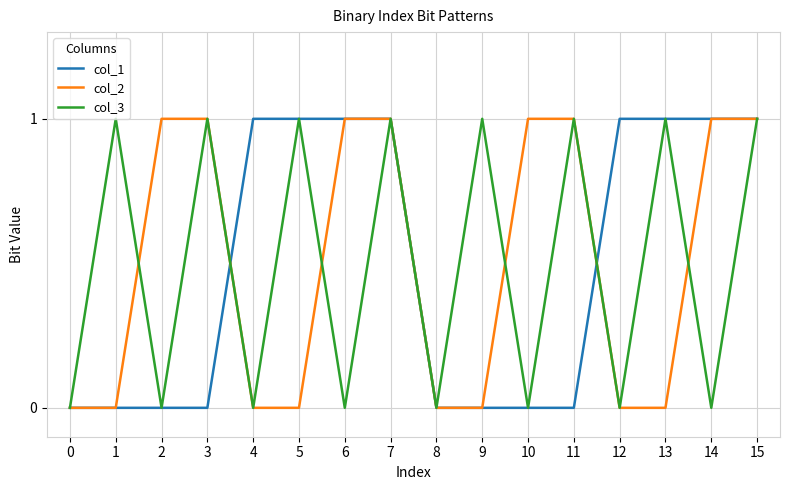

Is the value of col_3 at 5 greater than the value of col_2 at 1?

Yes